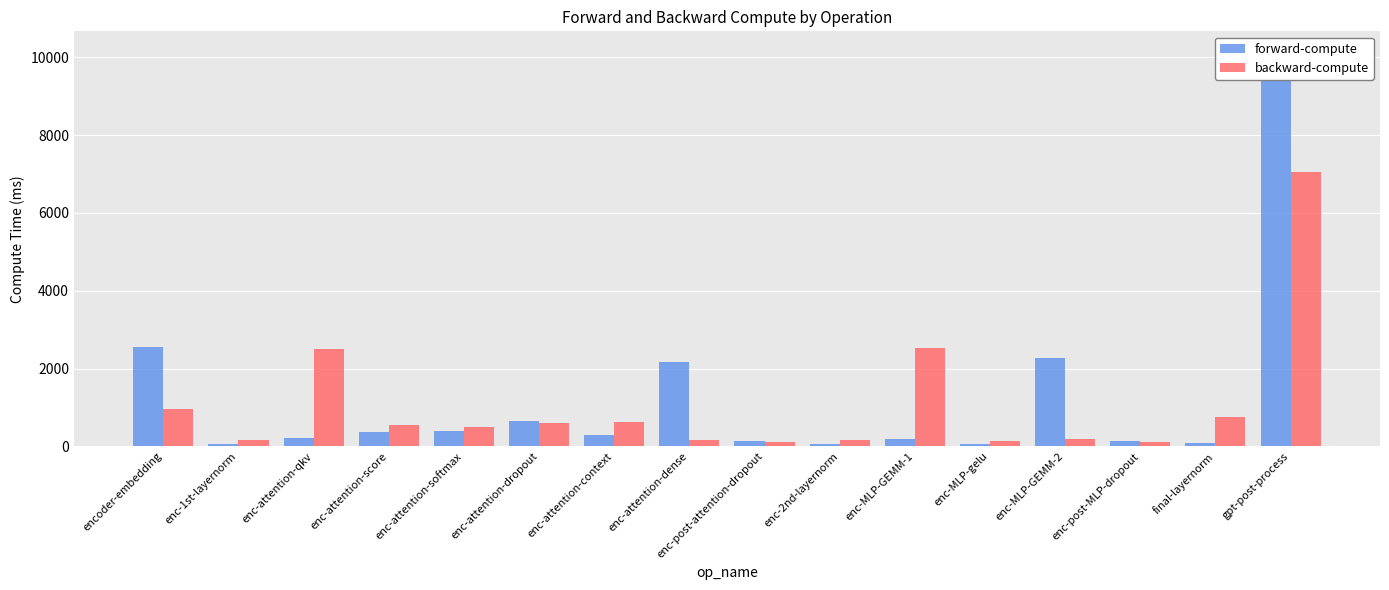

What is the lowest value of the backward-compute series?

99.0